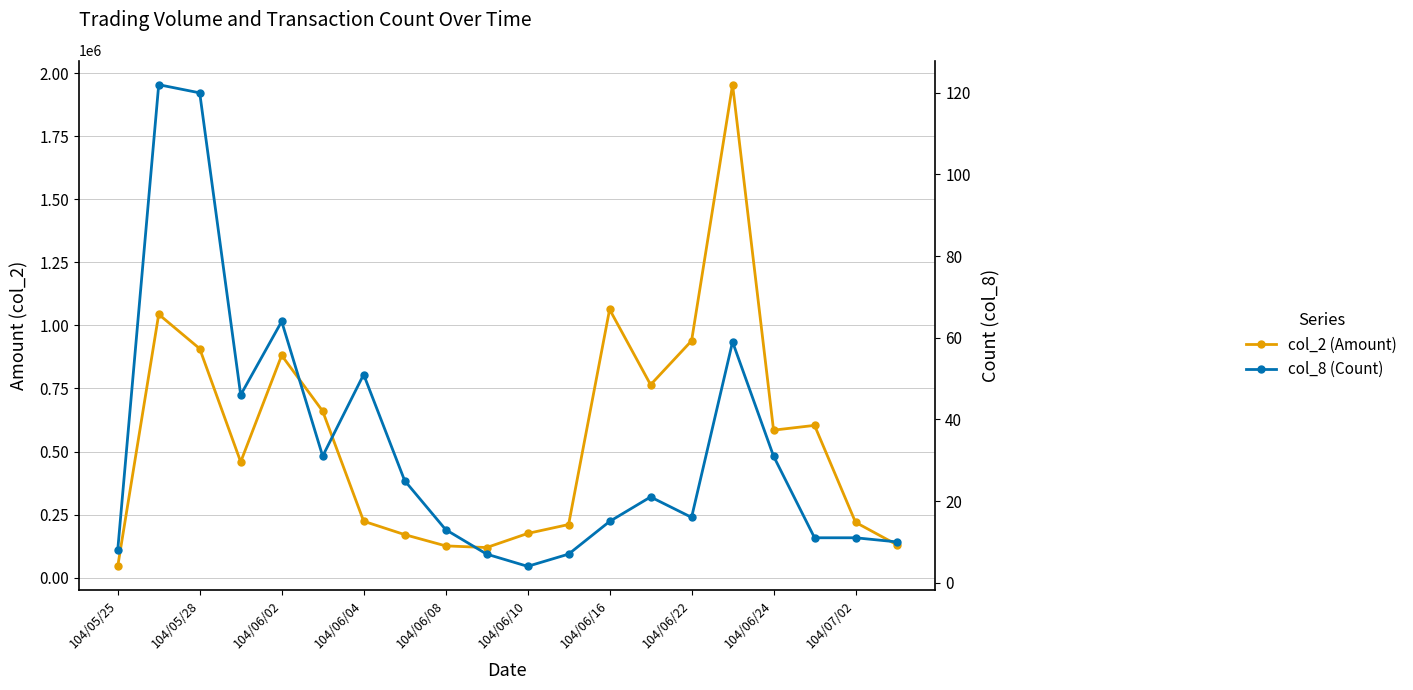

What is the minimum value shown in the chart?

4